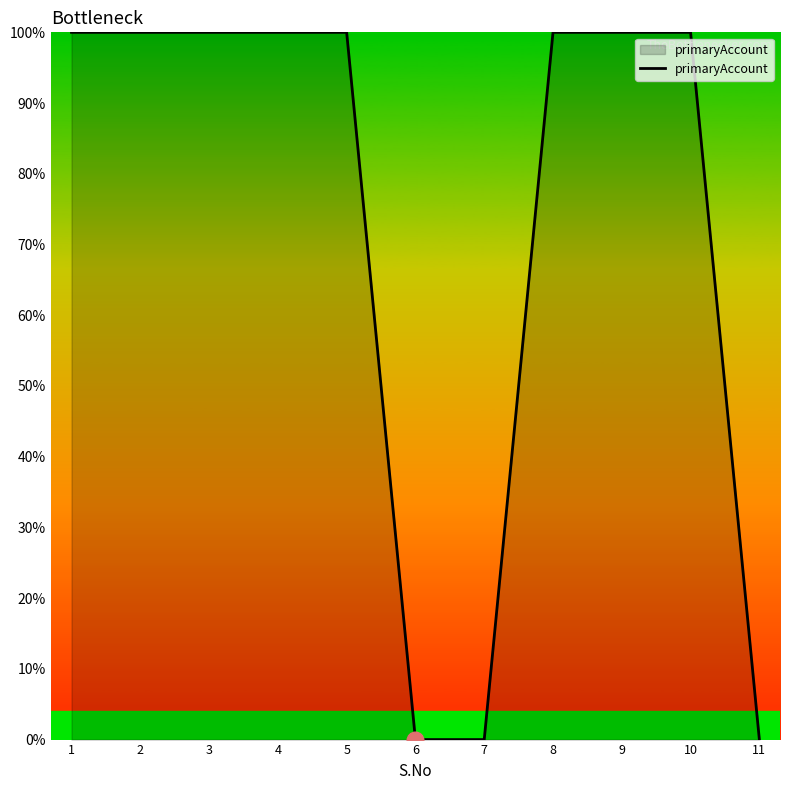

What is the difference between the values at 10 and 6?

100